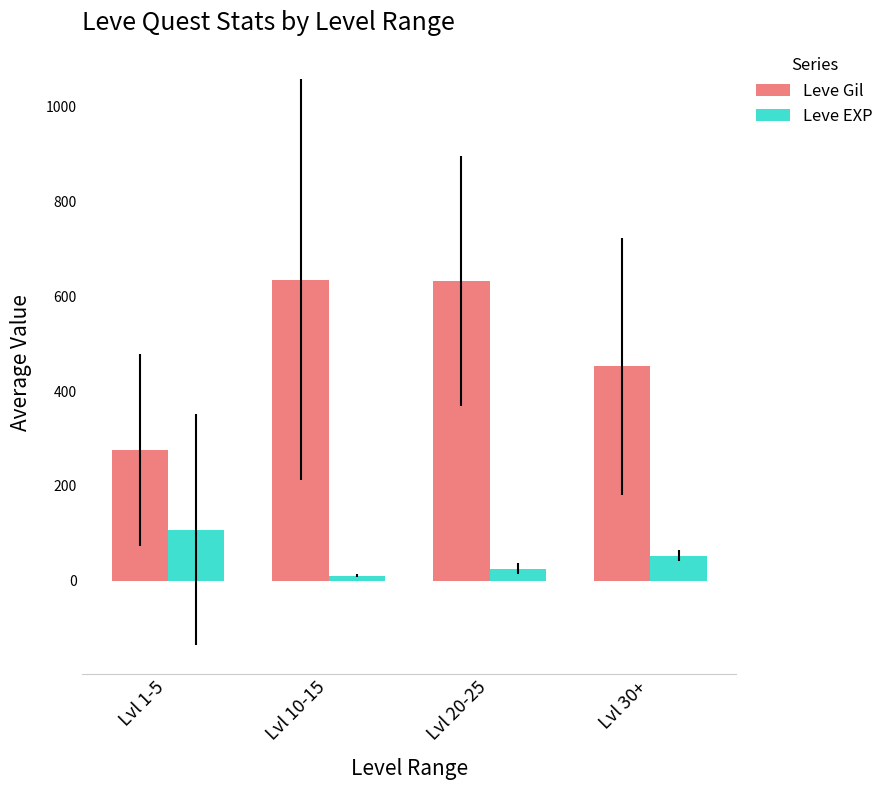

Which series changed the most between Lvl 1-5 and Lvl 30+?

Leve Gil